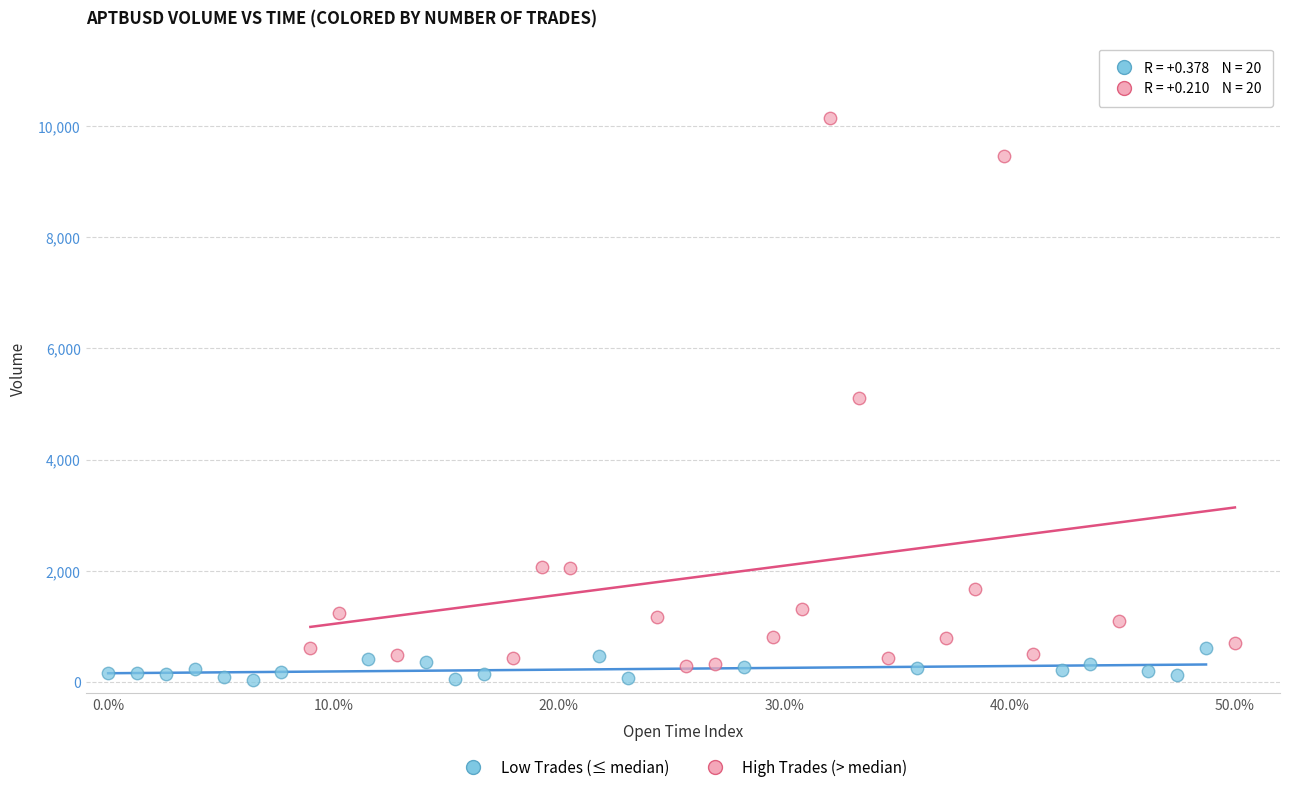

Which series has the largest Y range (max minus min)?

High Trades (> median)